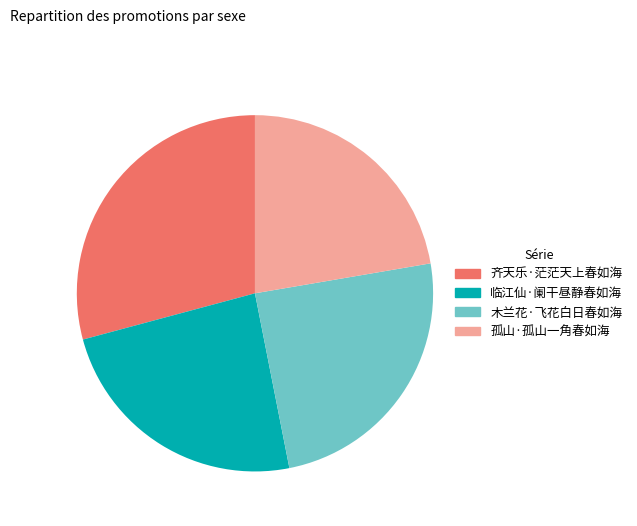

Does any single category account for the majority?

No